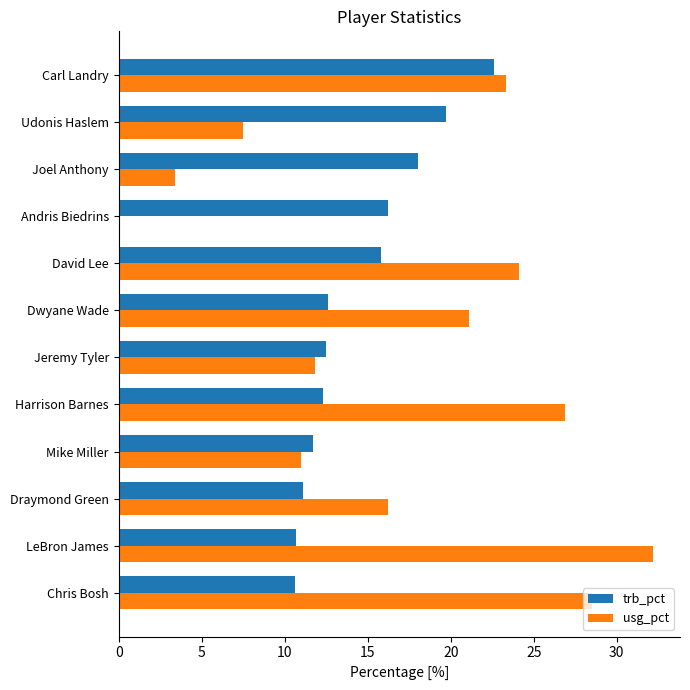

The value of trb_pct at Jeremy Tyler is 5.9. True or false?

False